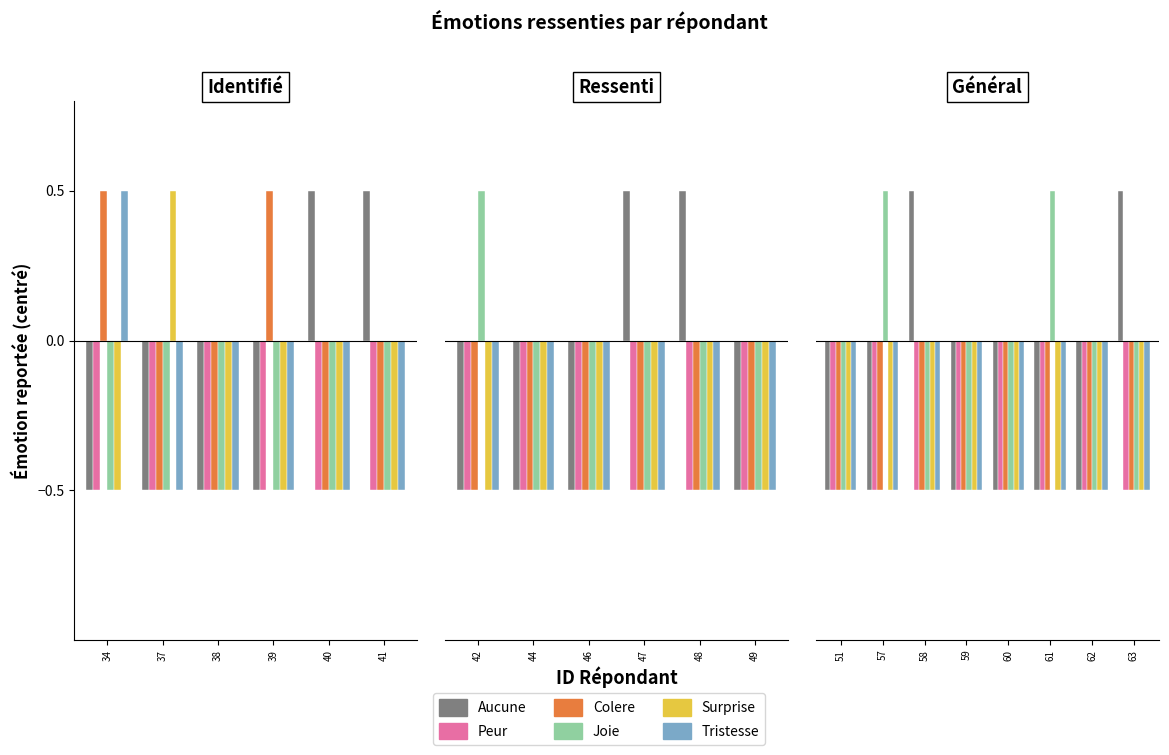

What is the value of the Colere bar at the 7th from the left?

-0.5